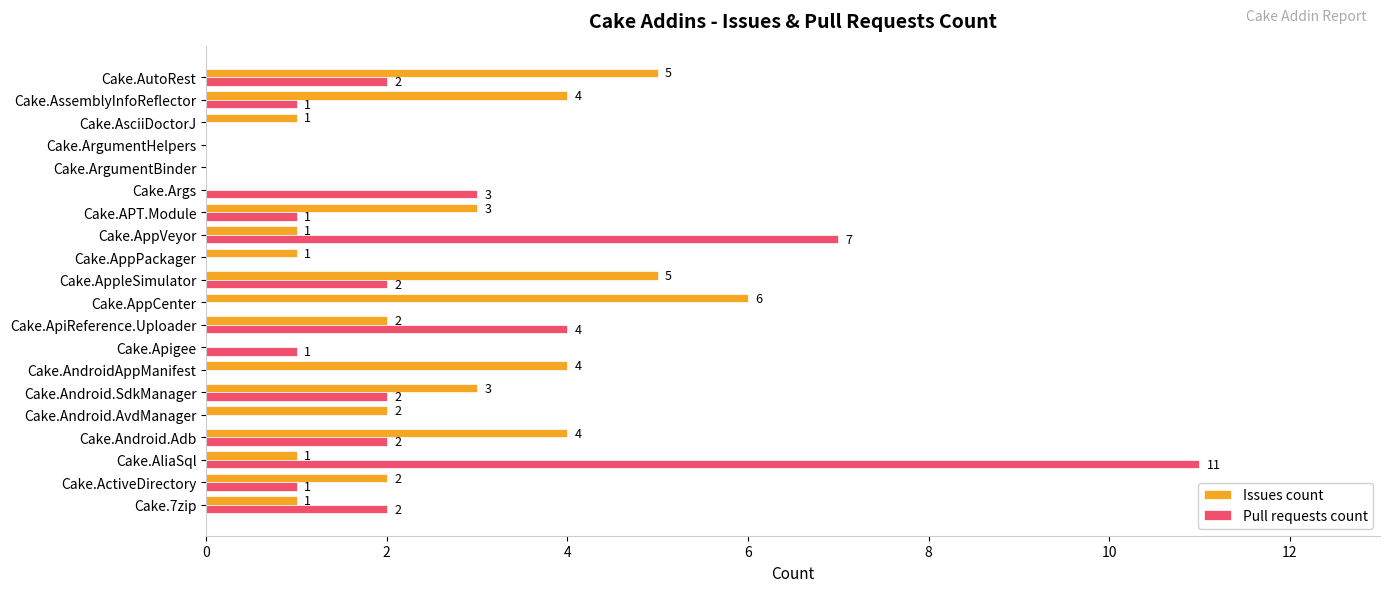

What is the maximum value for Pull requests count?

11